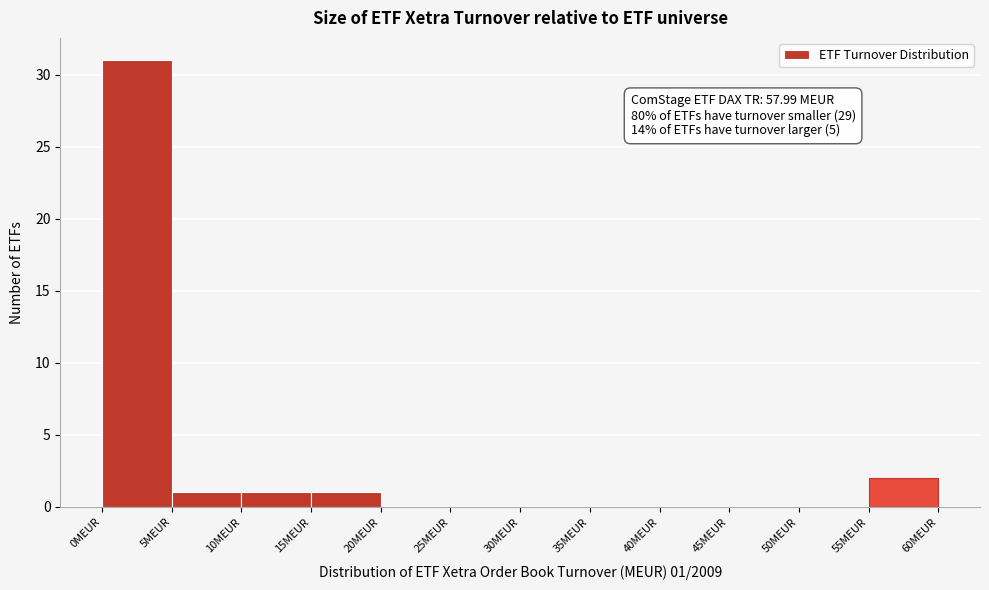

Over which range of the x-axis is the bar tallest?

0 to 5